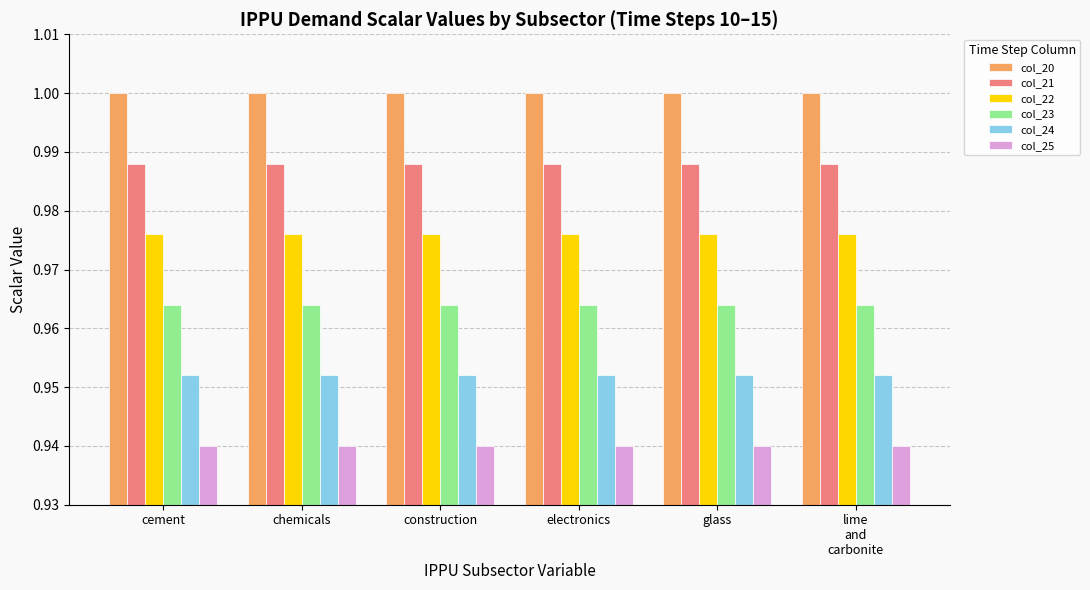

What position from the left is lime
and
carbonite?

6